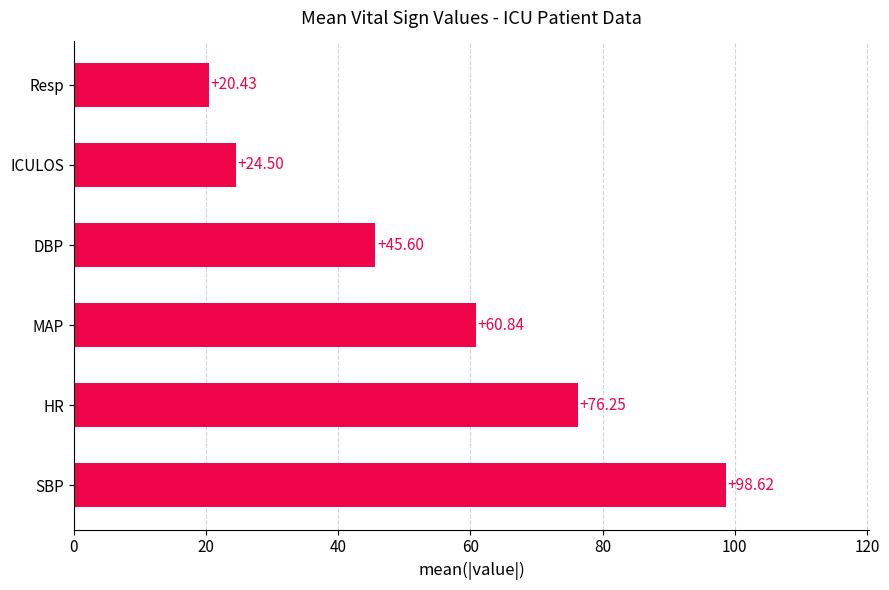

What is the change in value from SBP to MAP?

-37.8